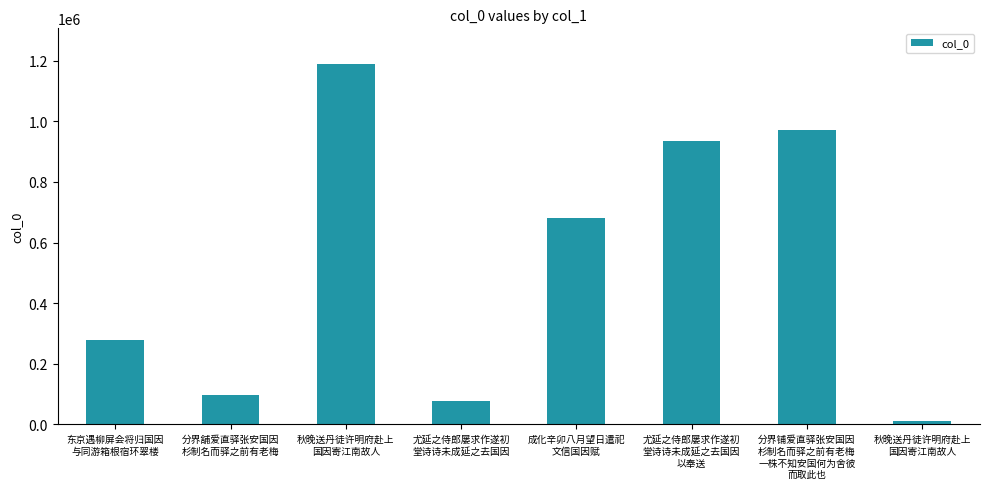

What is the change in value from 秋晚送丹徒许明府赴上
国因寄江南故人 to 秋晚送丹徒许明府赴上
国因寄江南故人?

-1175191